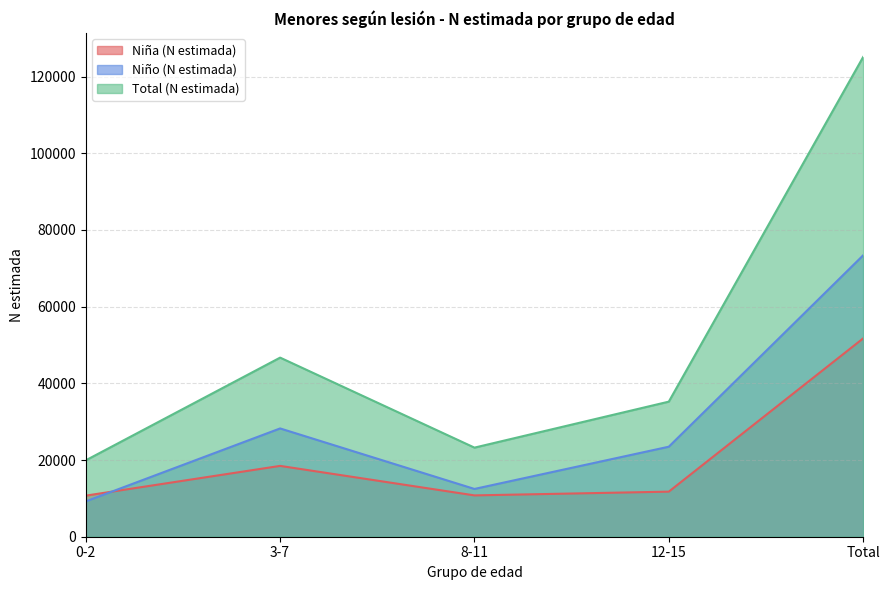

Between 12-15 and 0-2, which is larger?

12-15